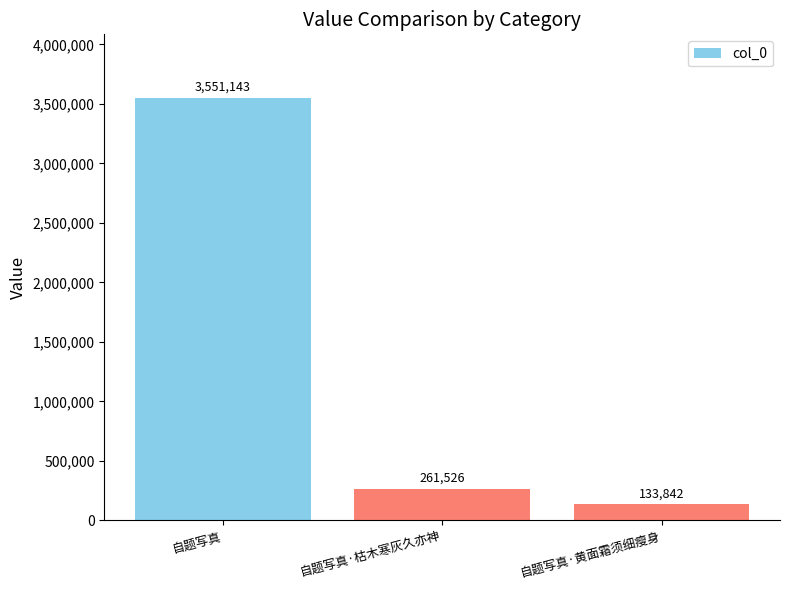

The value at 自题写真 is 5613449. True or false?

False